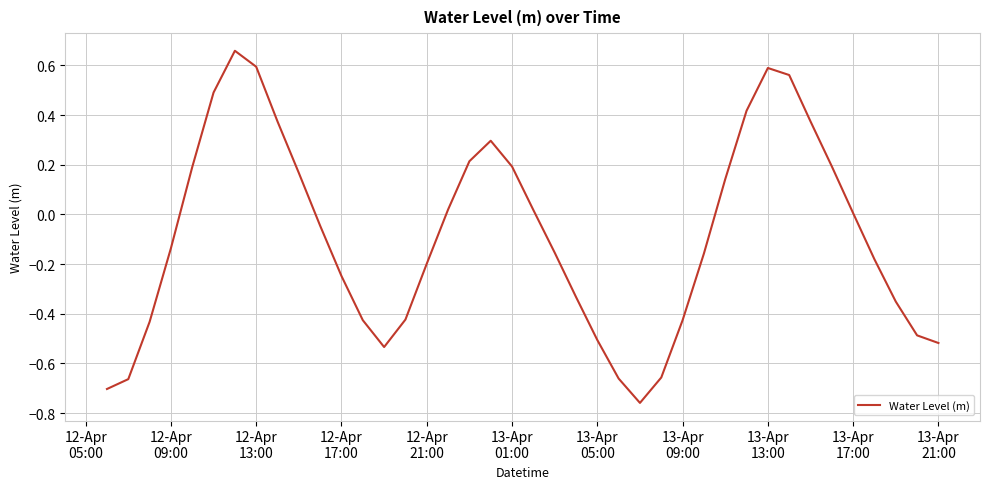

How many interior local peaks (higher than both neighbors) does the data have?

3